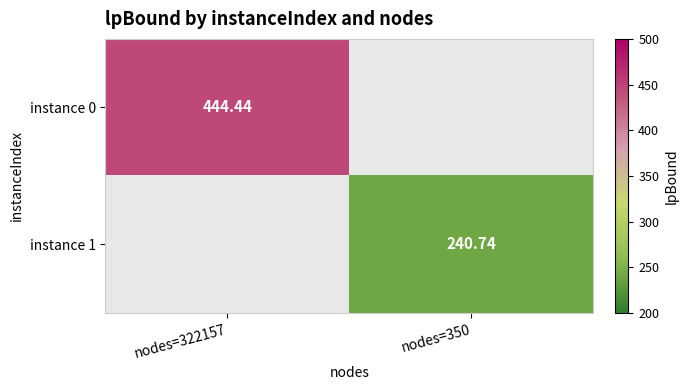

How many positive values does the instance 1 series have?

1